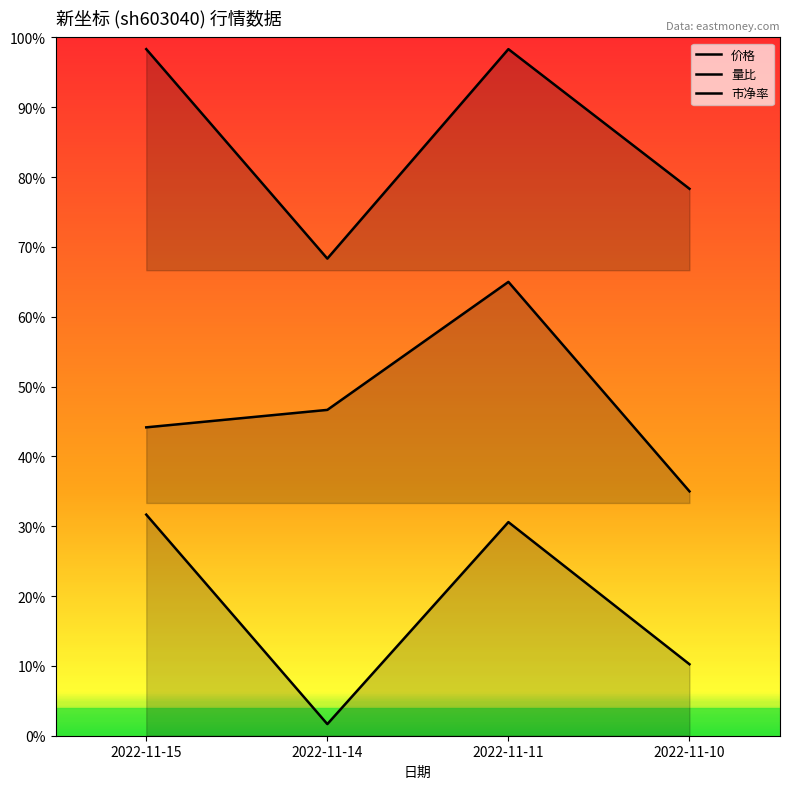

How many values in the 市净率 series exceed 25?

2